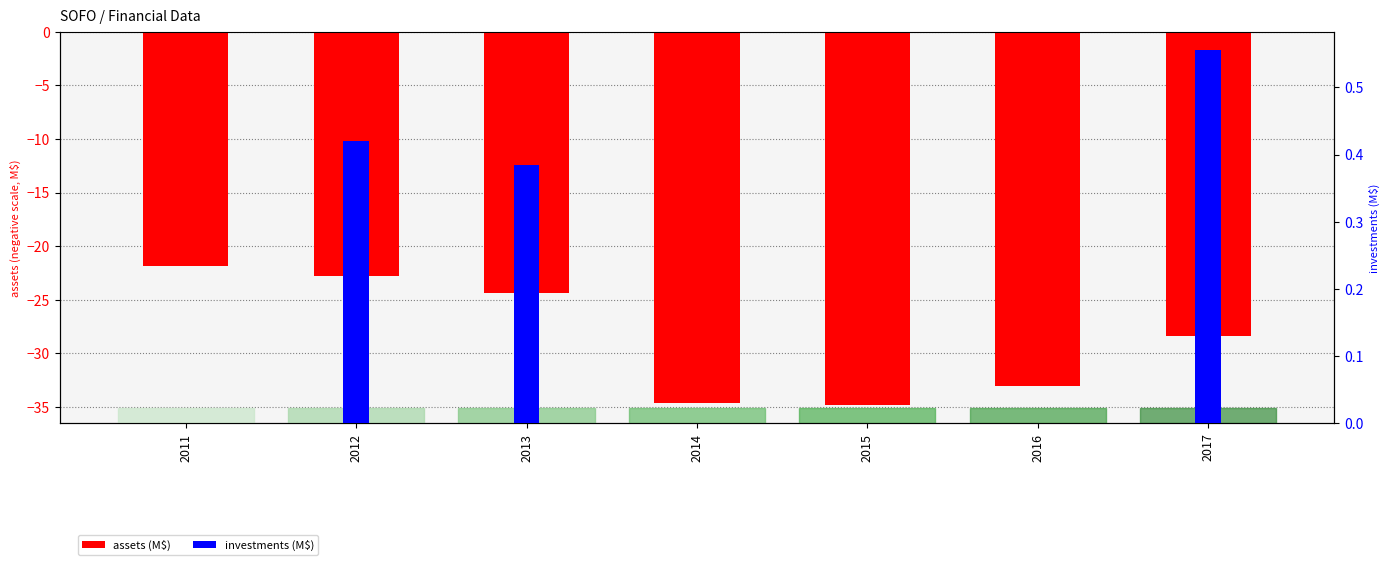

At which label is investments (M$) closest to 0?

2011